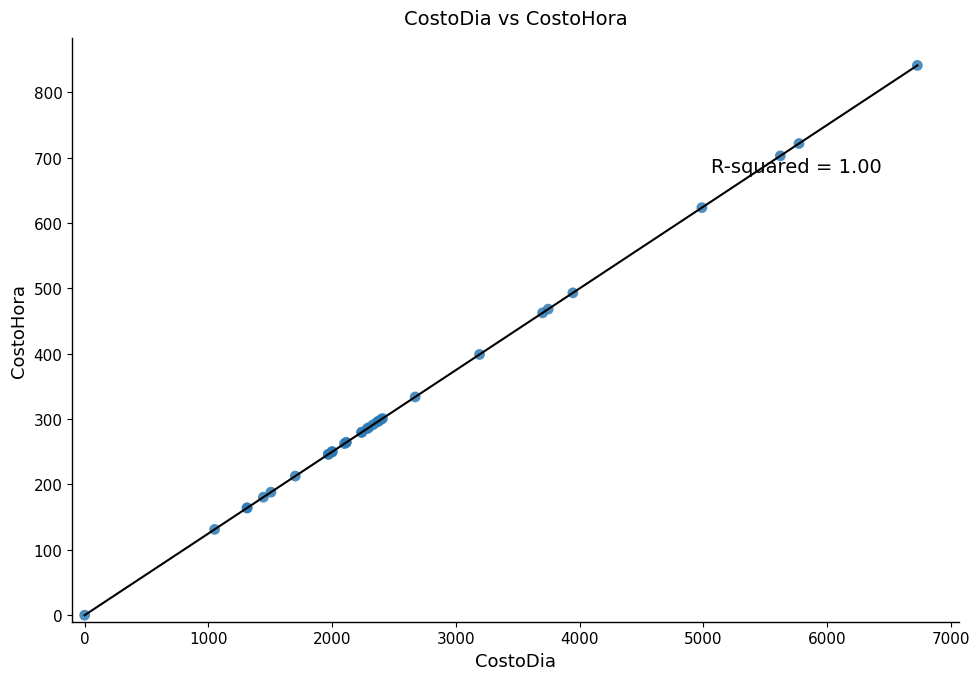

What Y value in the scatter plot is closest to 420?

399.0